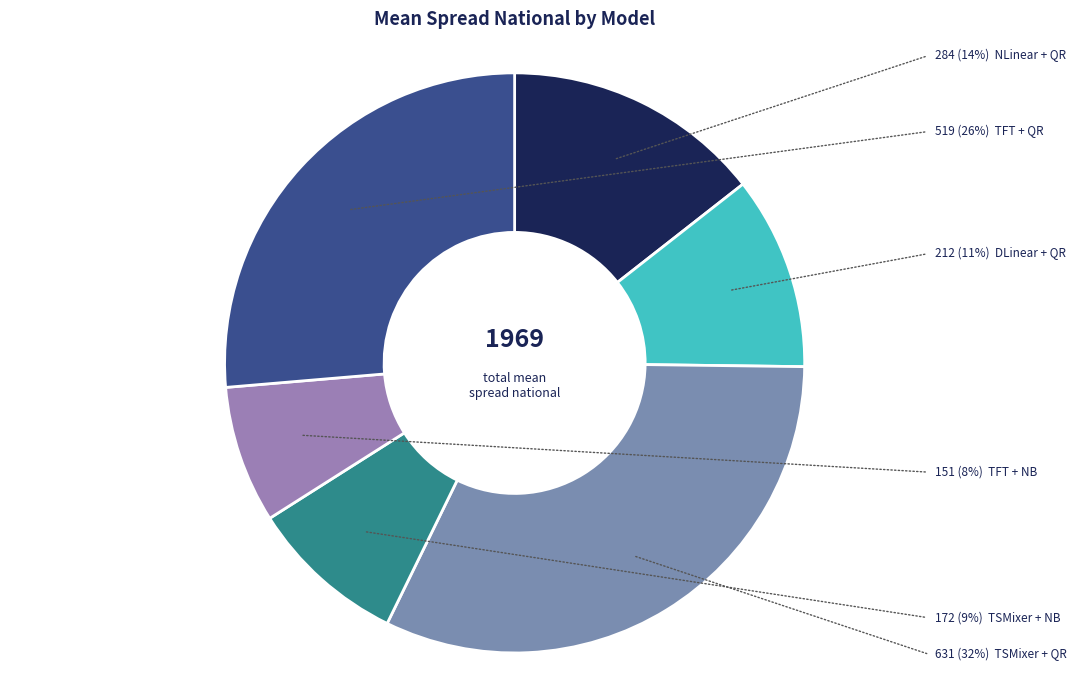

Which slice is the smallest?

TFT + NB